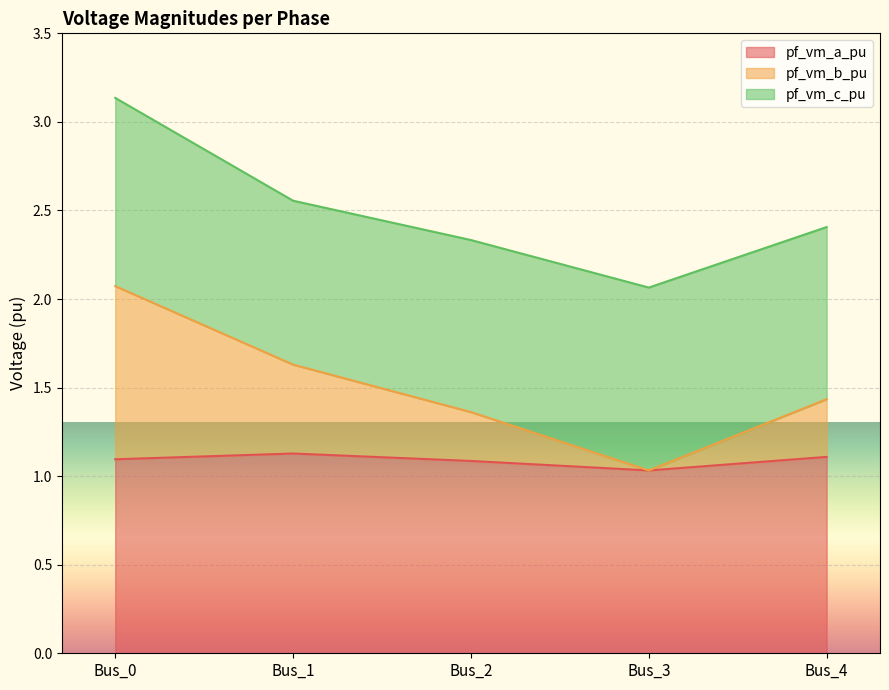

What is the total value across all series at Bus_4?

2.4